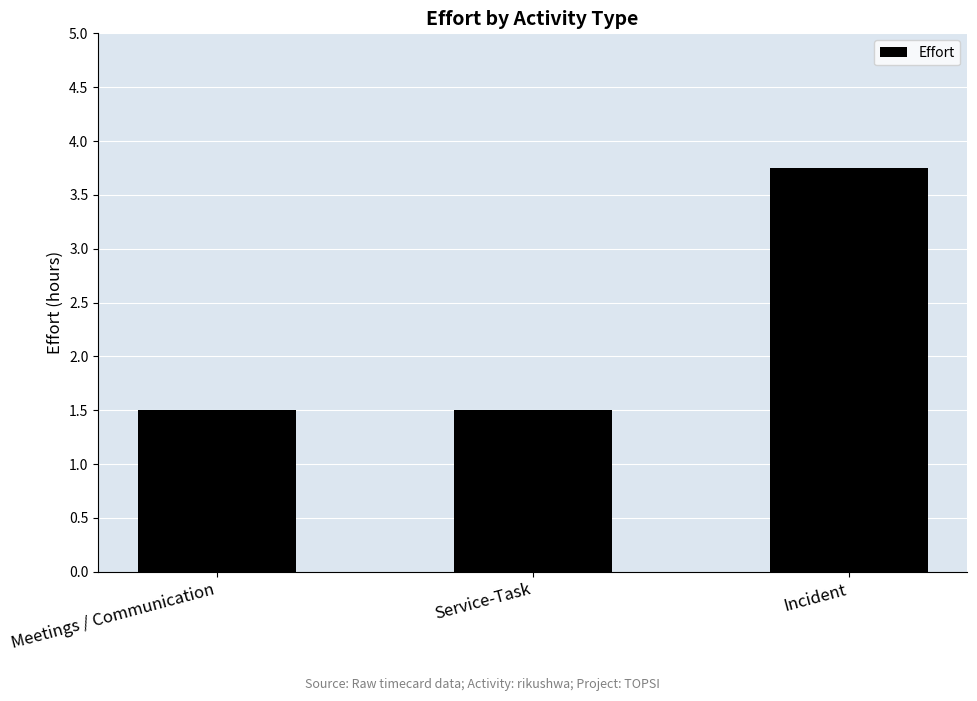

What is the sum of all values?

6.8